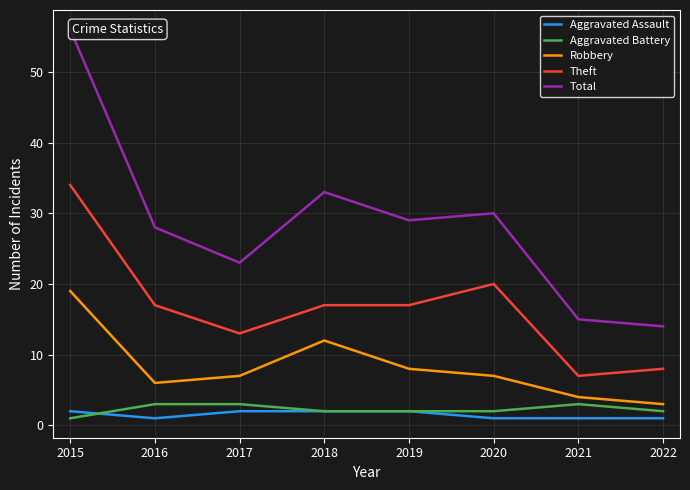

True or false: Aggravated Assault and Theft intersect in this chart.

False